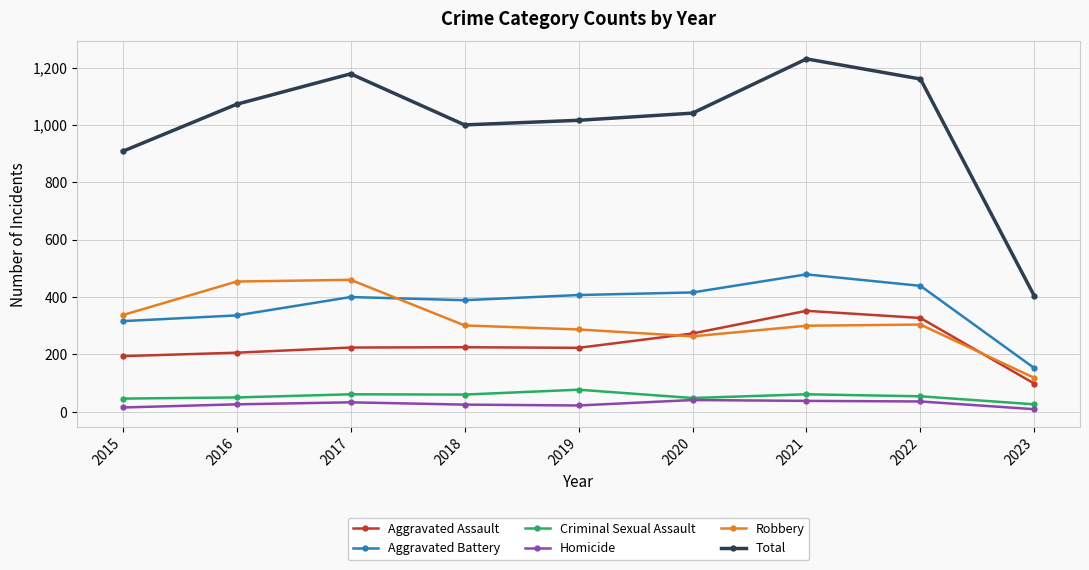

Which label corresponds to the largest value in the chart?

2021